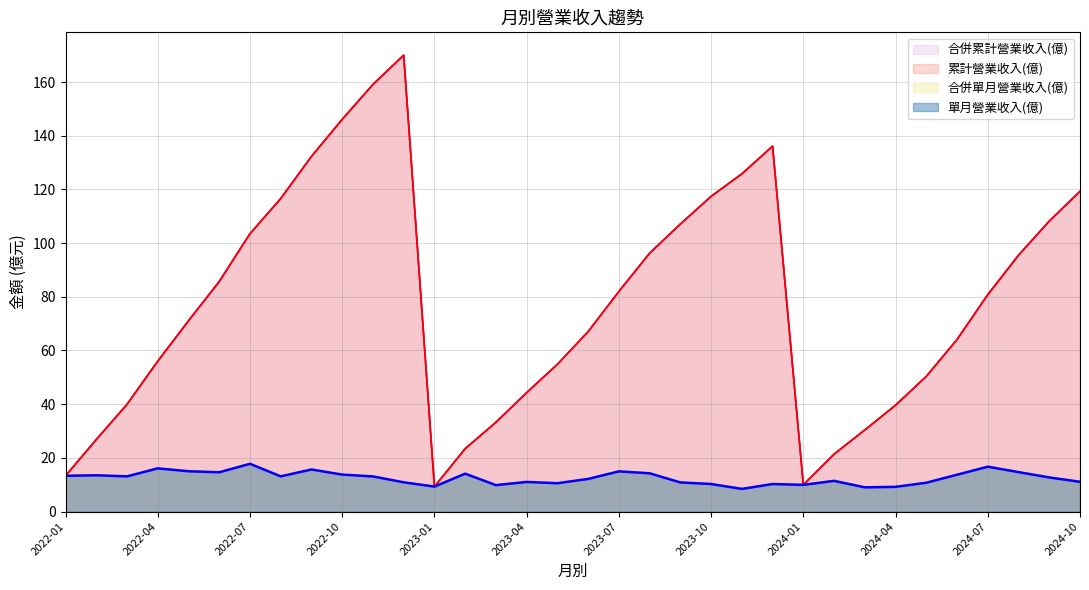

Reading left to right, list all the values displayed in this chart.

單月營業收入(億): 13.3	13.5	13.1	16.1	15.0	14.6	17.8	13.1	15.7	13.8	13.1	10.9	9.3	14.1	9.8	11.0	10.6	12.2	15.0	14.3	10.8	10.3	8.4	10.3	9.9	11.4	9.0	9.2	10.7	13.7	16.7	14.7	12.7	11.1
累計營業收入(億): 13.3	26.8	40.0	56.0	71.1	85.7	103.5	116.6	132.3	146.1	159.1	170.0	9.3	23.4	33.3	44.3	54.9	67.0	82.0	96.2	107.1	117.4	125.8	136.1	9.9	21.4	30.4	39.6	50.4	64.1	80.8	95.5	108.2	119.3
合併單月營業收入(億): 13.3	13.5	13.1	16.1	15.0	14.6	17.8	13.1	15.7	13.8	13.1	10.9	9.3	14.1	9.8	11.0	10.6	12.2	15.0	14.3	10.8	10.3	8.4	10.3	9.9	11.4	9.0	9.2	10.7	13.7	16.7	14.7	12.7	11.1
合併累計營業收入(億): 13.3	26.8	40.0	56.0	71.1	85.7	103.5	116.6	132.3	146.1	159.1	170.0	9.3	23.4	33.3	44.3	54.9	67.0	82.0	96.2	107.1	117.4	125.8	136.1	9.9	21.4	30.4	39.6	50.4	64.1	80.8	95.5	108.2	119.3